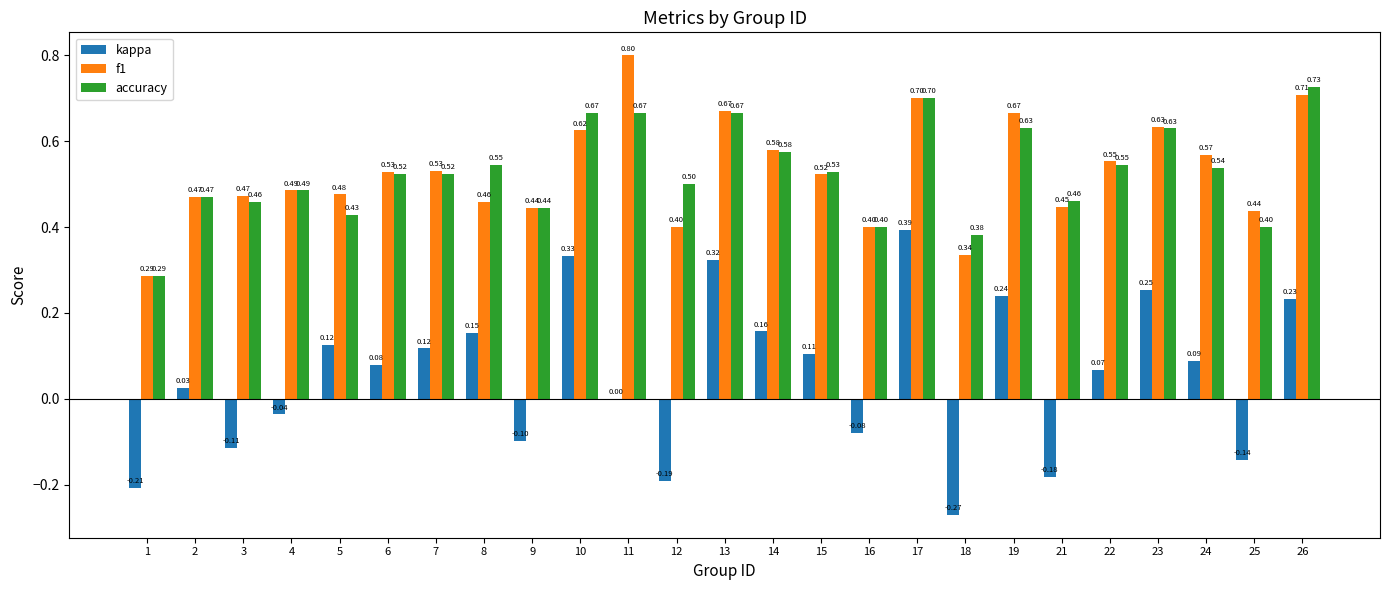

Between 1 and 25, which series saw the biggest shift?

f1